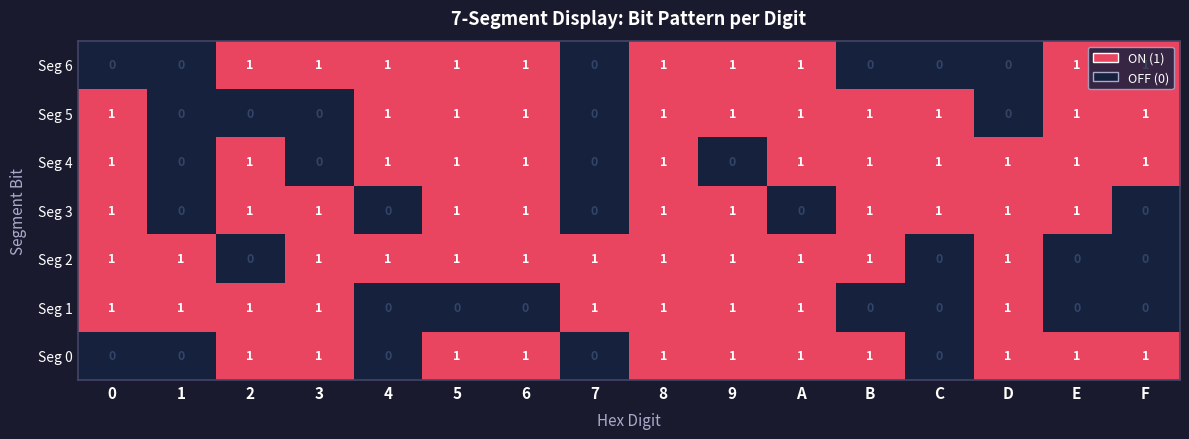

At which category is the sum across all series the highest?

8